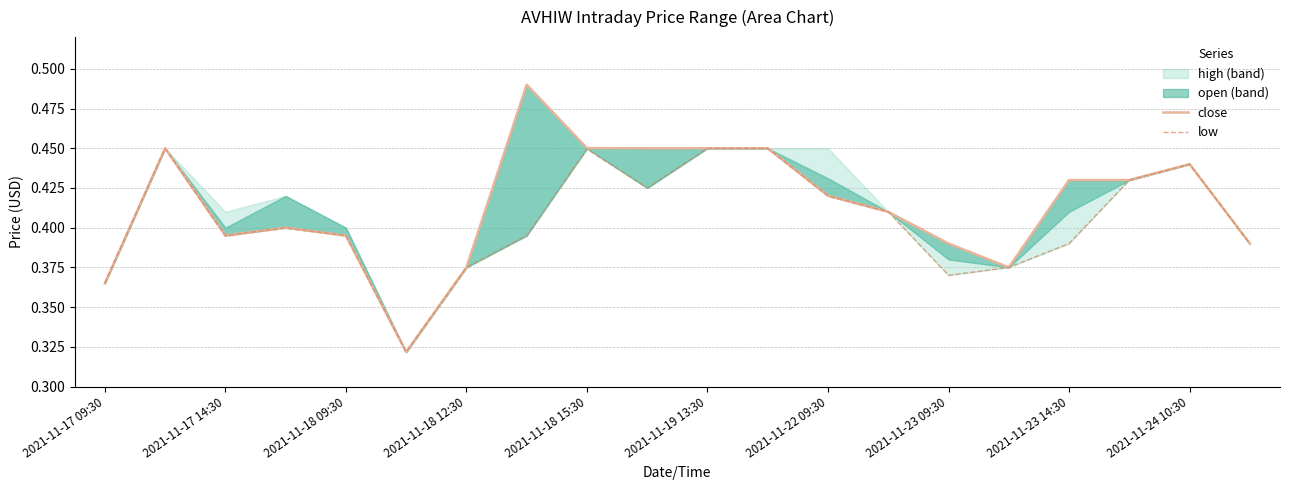

Is it true that low equals 0.6 at 2021-11-18 12:30?

False